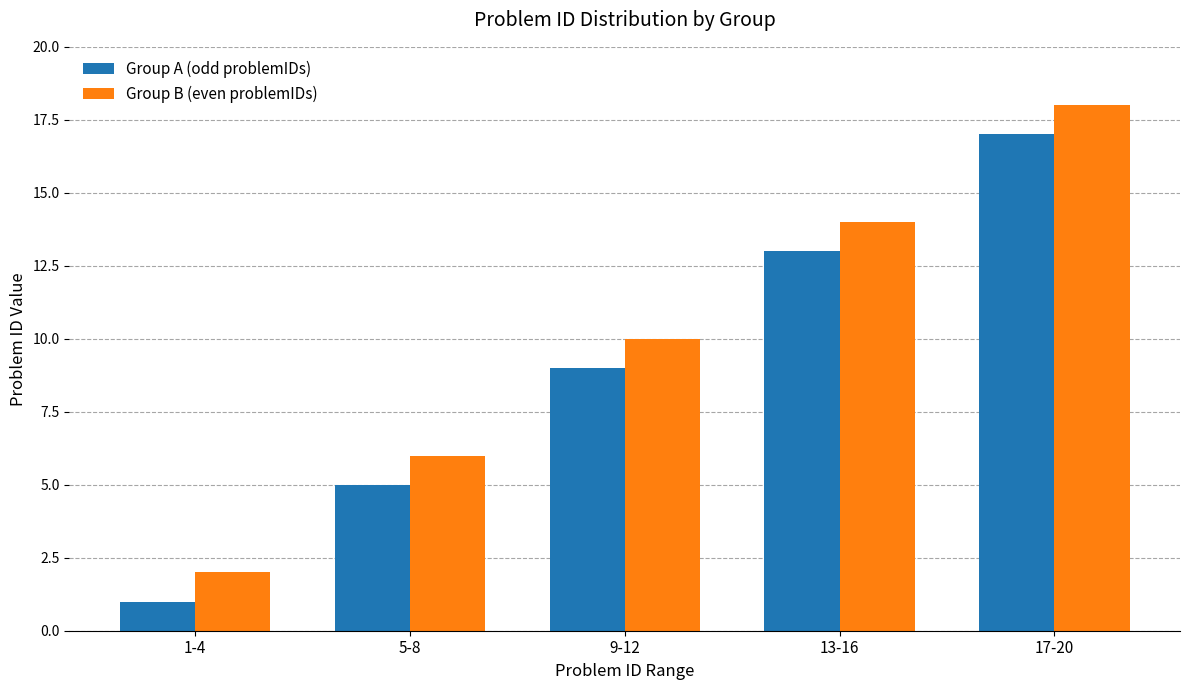

At which category is the sum across all series the highest?

17-20